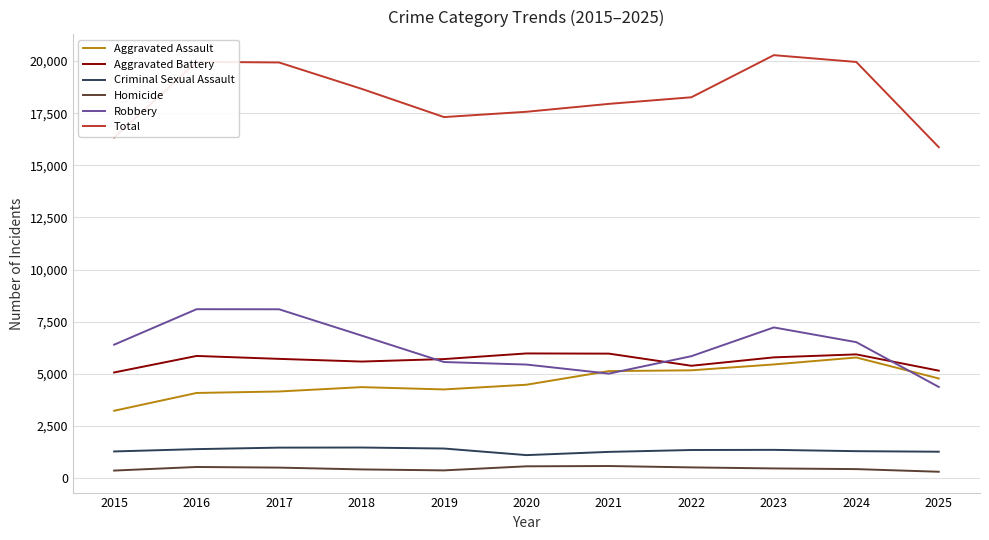

Where does the Aggravated Battery series first go above 5718?

2016